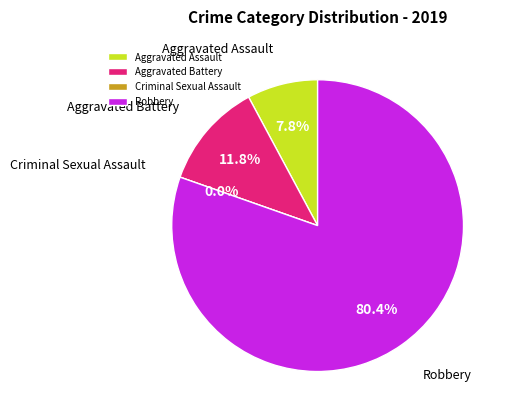

To the nearest percent, what is the difference between the largest and smallest slice percentages?

80%